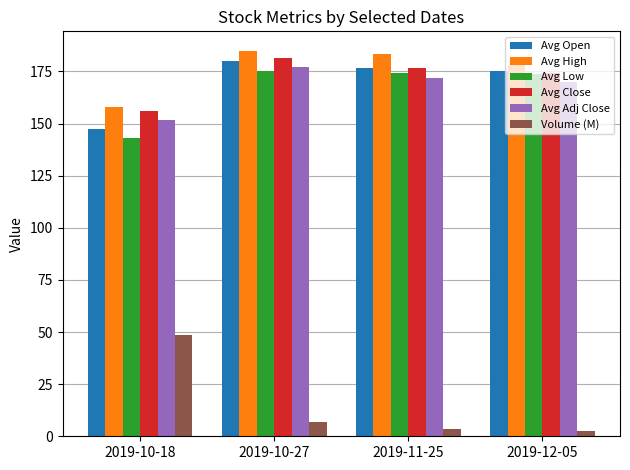

What is the sum of all Avg Close values?

688.3